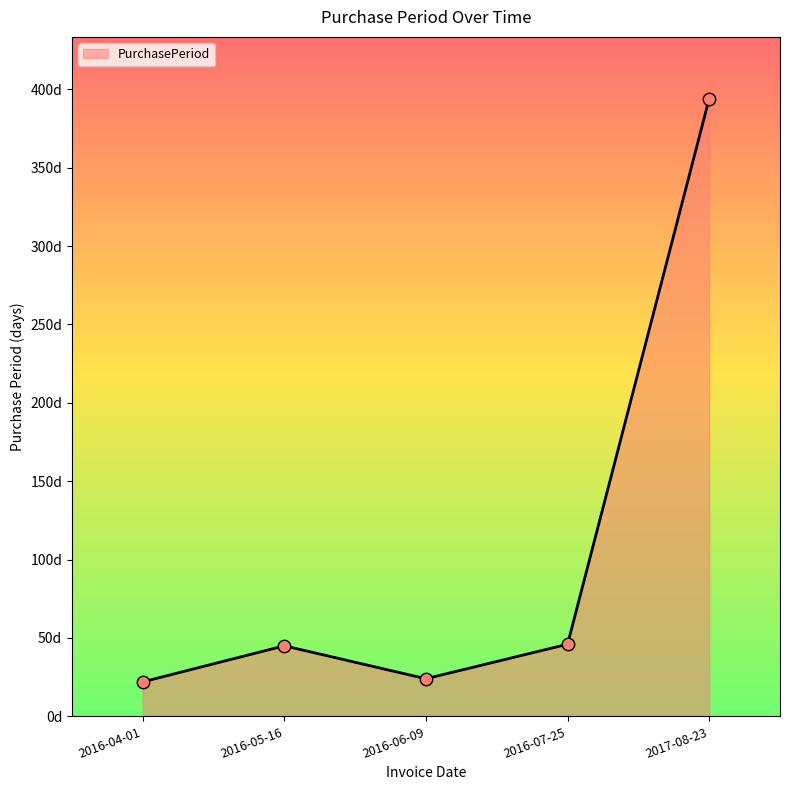

What is the ratio of the value at 2016-04-01 to the value at 2017-08-23?

0.1